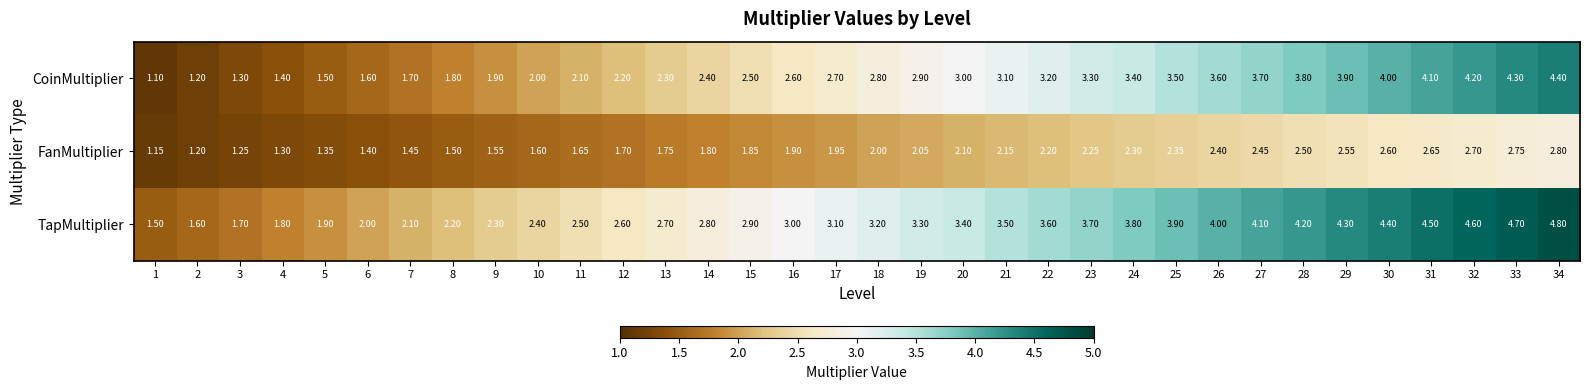

Is the value of FanMultiplier at 23 greater than the value of CoinMultiplier at 8?

Yes